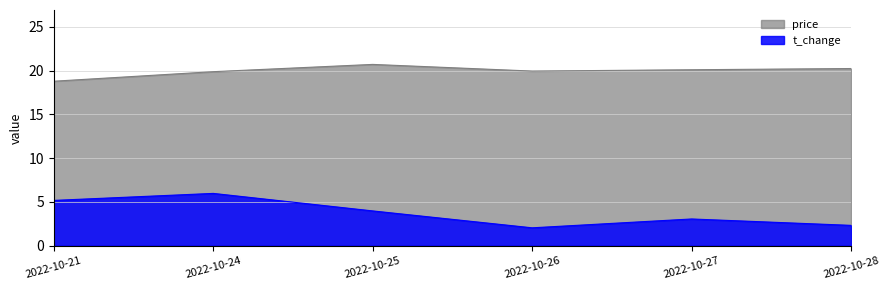

Between 2022-10-21 and 2022-10-26, which is larger?

2022-10-26